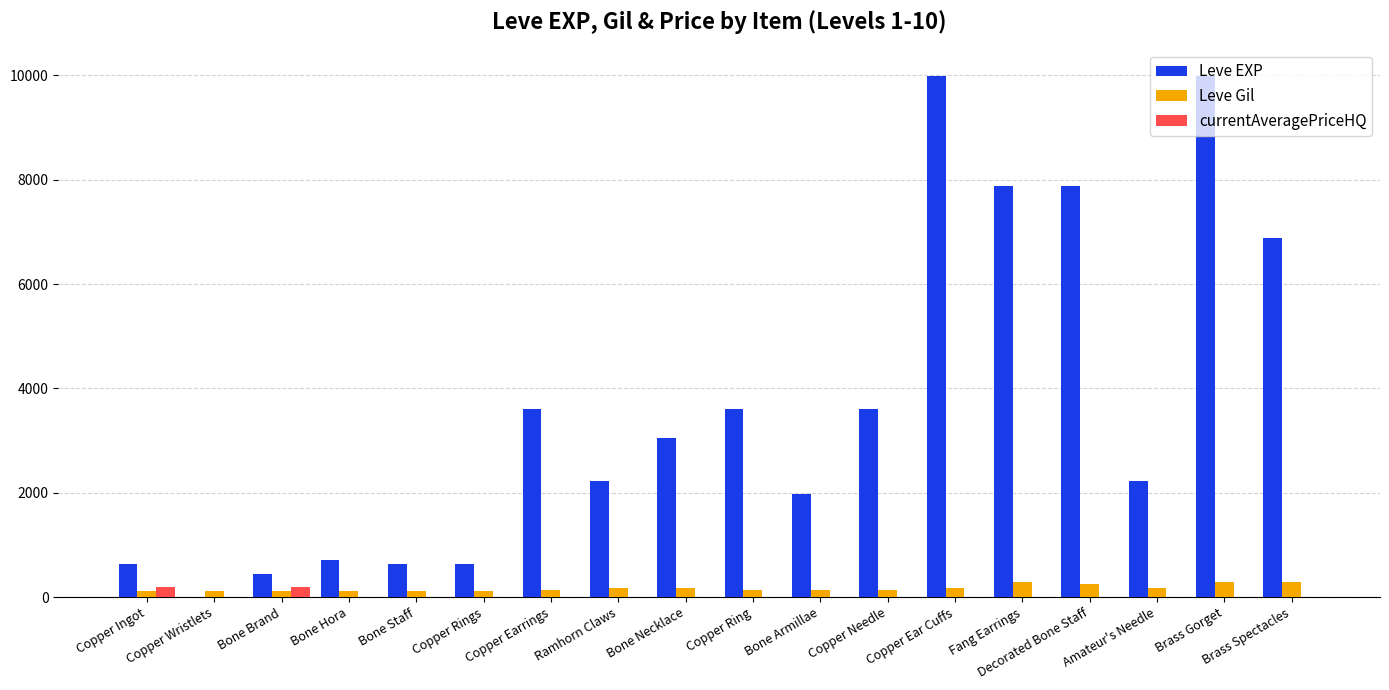

True or false: Leve EXP has a value of 450 at Bone Brand.

True